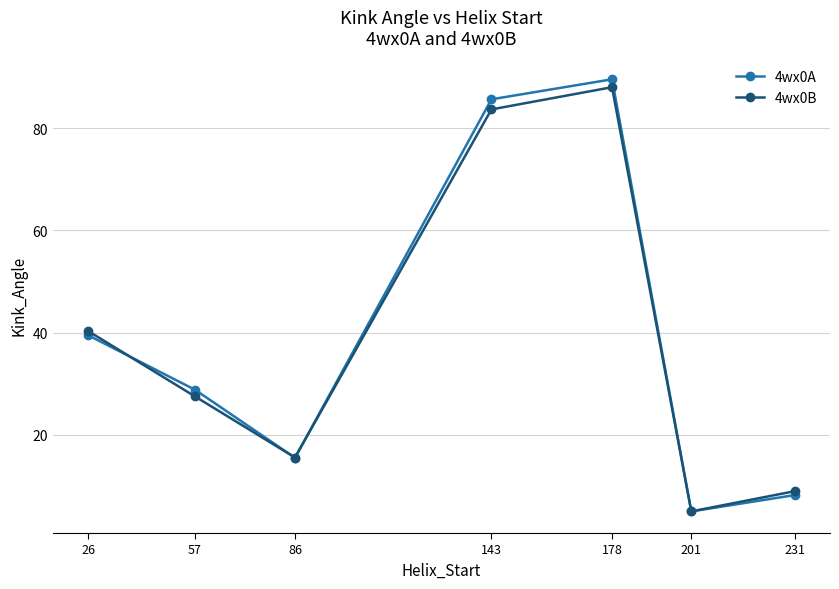

True or false: 4wx0B has more than 0 points higher than both neighbors.

True